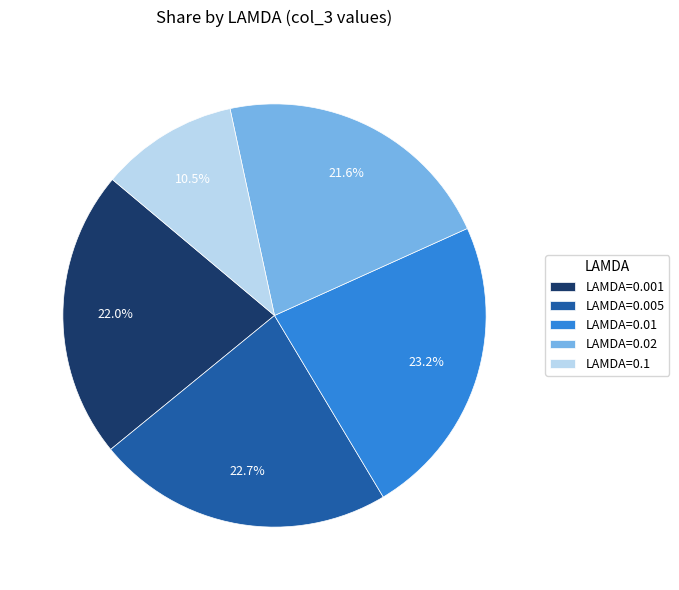

Which category has the smallest portion of the pie?

LAMDA=0.1